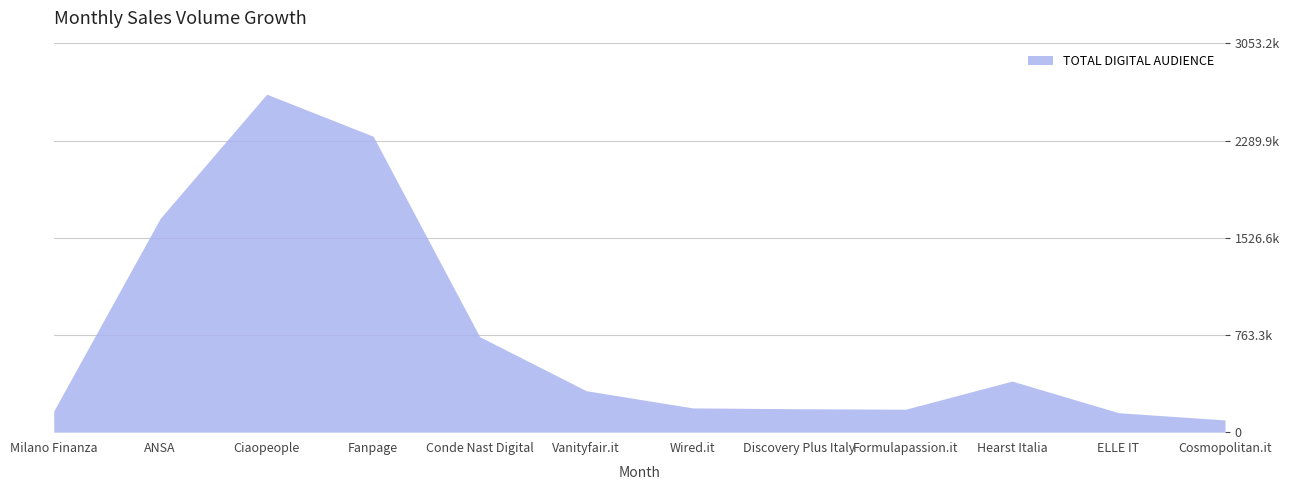

Does the chart have visible grid lines?

Yes